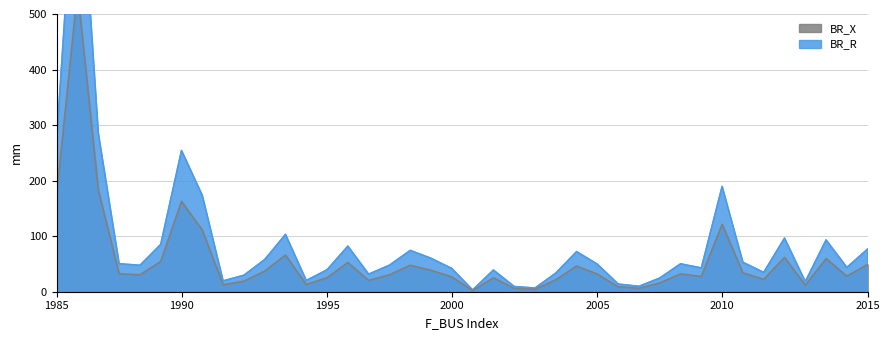

What is the difference between the maximum and second lowest values in the BR_X series?

538.2